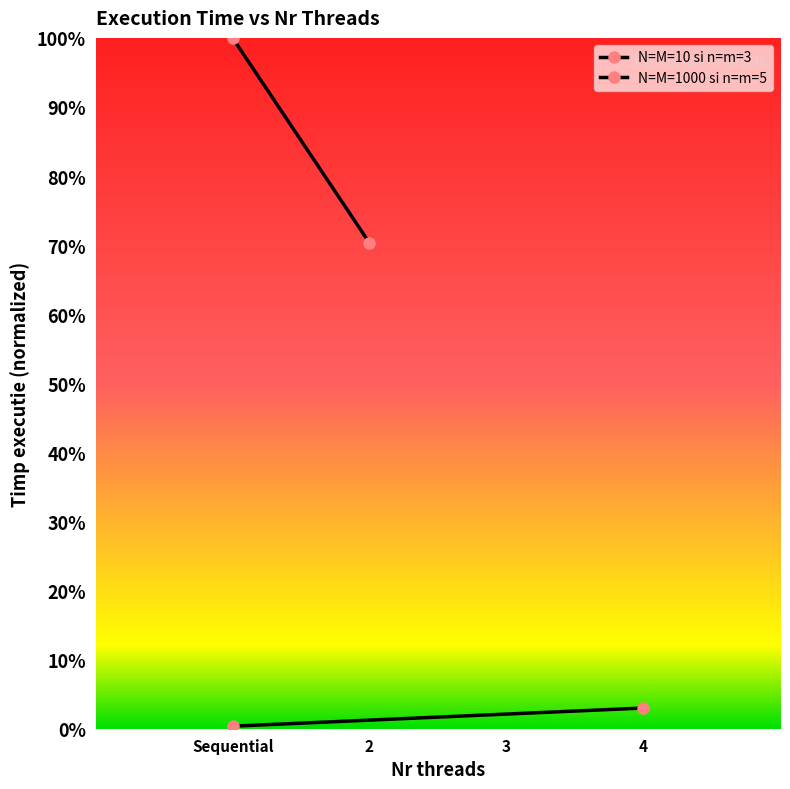

Rank the series by their average value, from highest to lowest.

N=M=1000 si n=m=5, N=M=10 si n=m=3